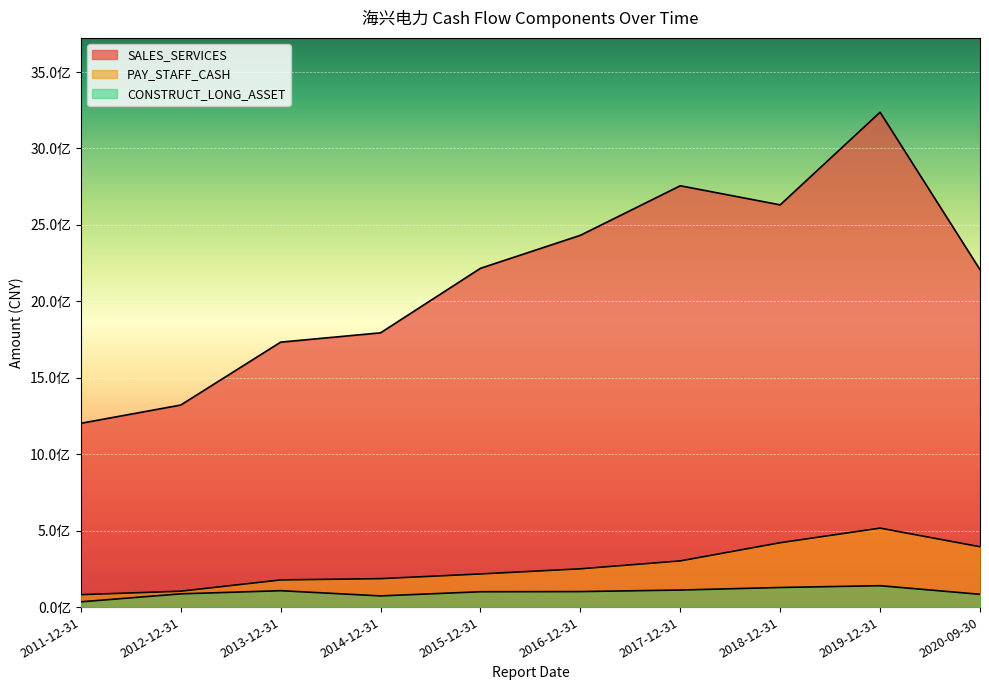

Where does the SALES_SERVICES series first go above 2216110467?

2015-12-31